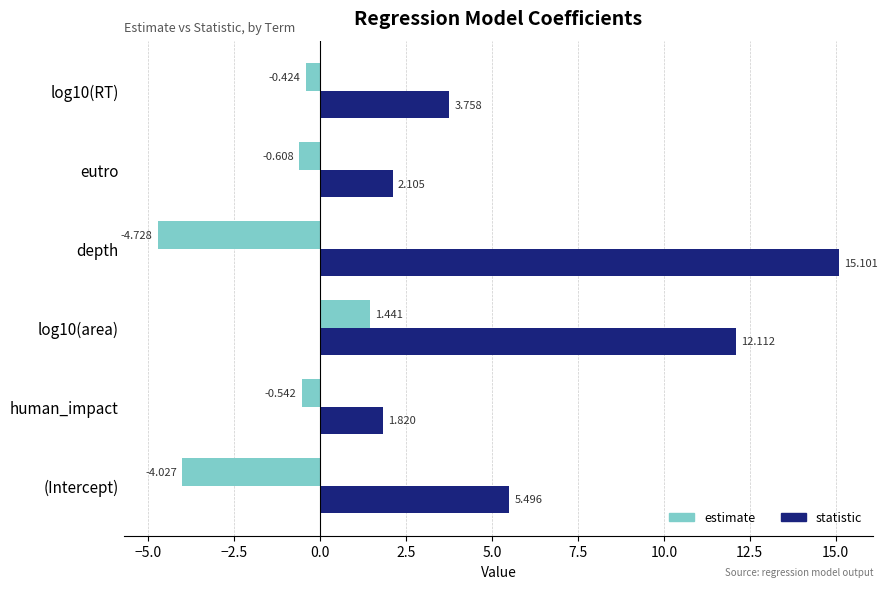

Which category has the lowest value in the statistic series?

human_impact